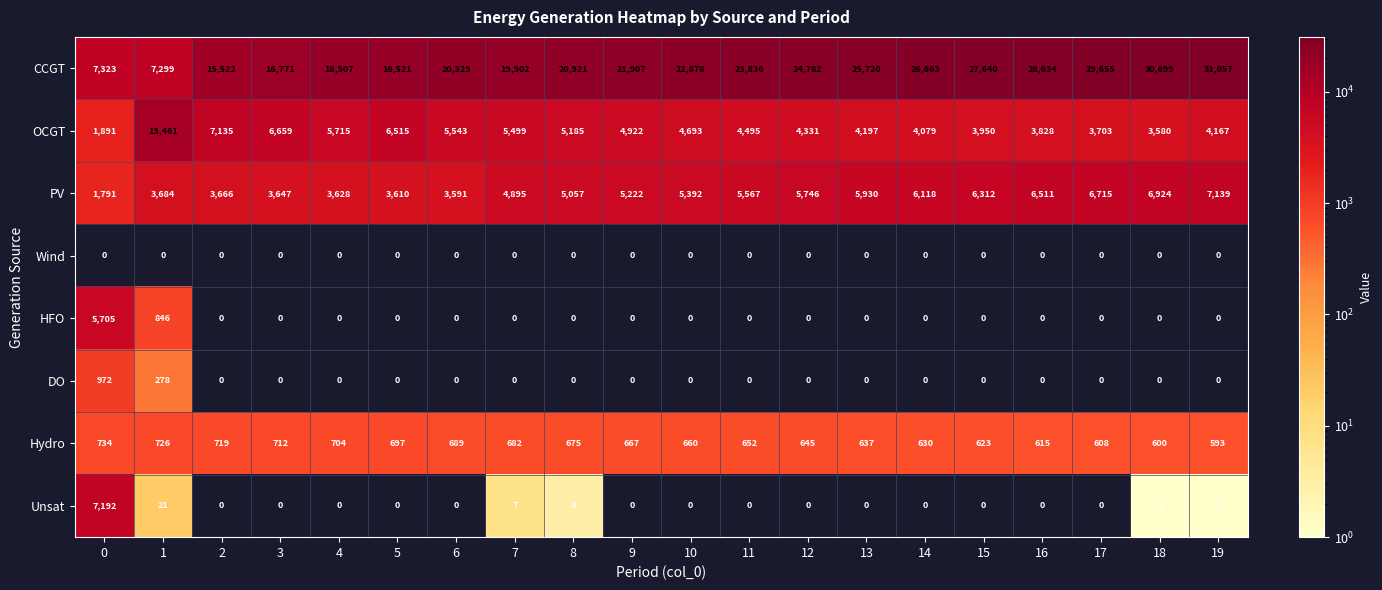

What is the difference between the maximum and second lowest values in the HFO series?

5705